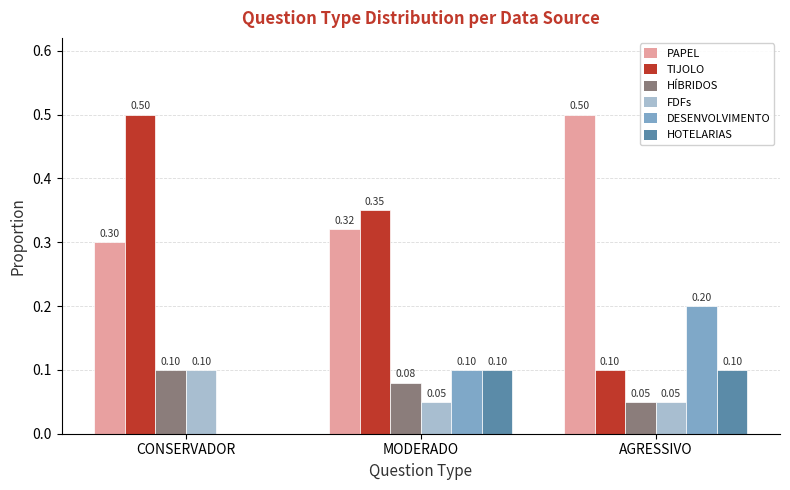

Which series has the largest total across all categories?

PAPEL